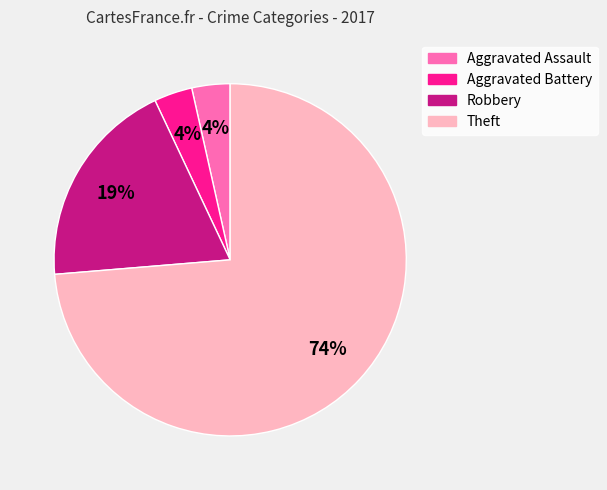

Combined, do Aggravated Battery and Theft account for over 50%?

Yes